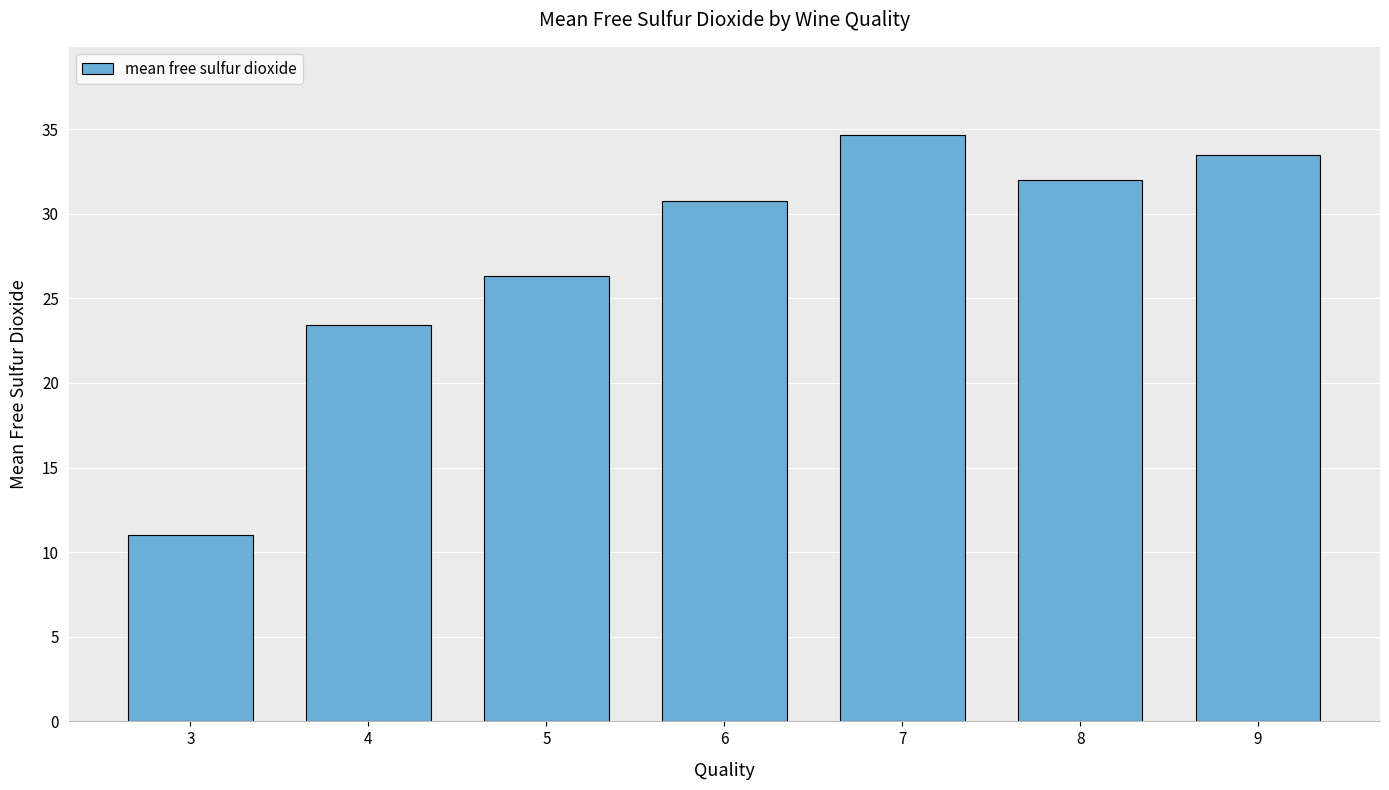

Which has a higher value, 3 or 8?

8